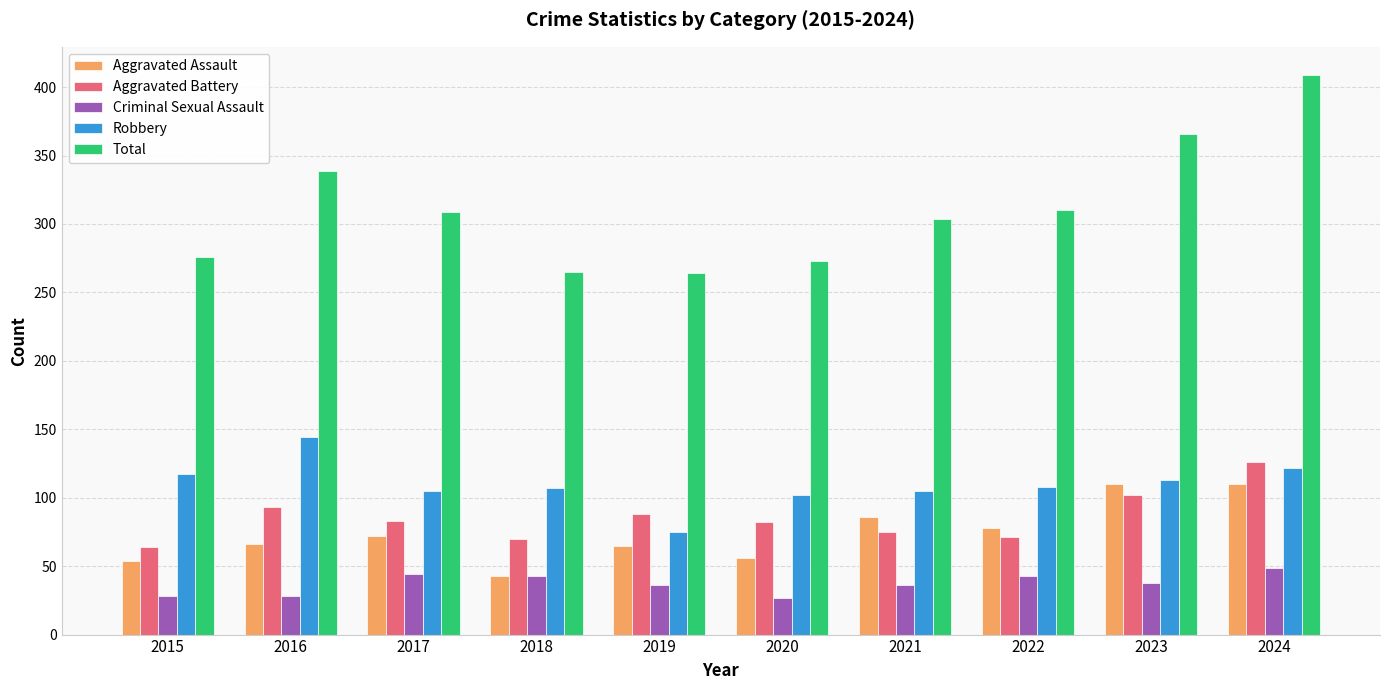

What is the value of the Total bar at the 5th from the left?

264